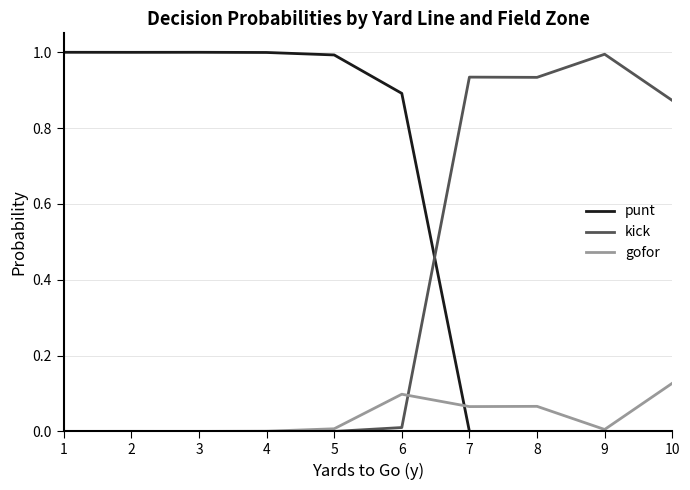

Is the value of punt at 1 greater than the value of kick at 3?

Yes